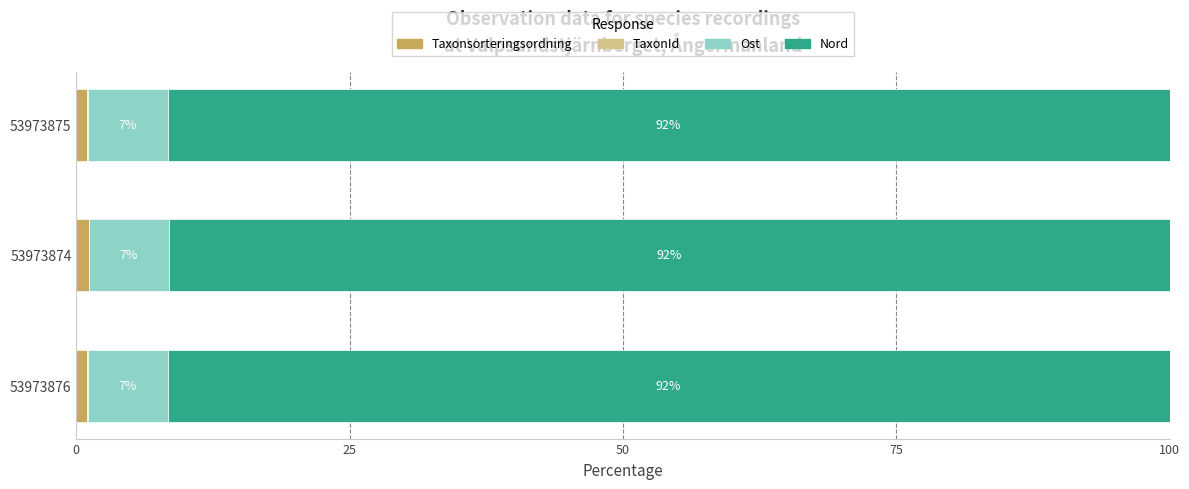

What is the total value across all series at 53973875?

100.0